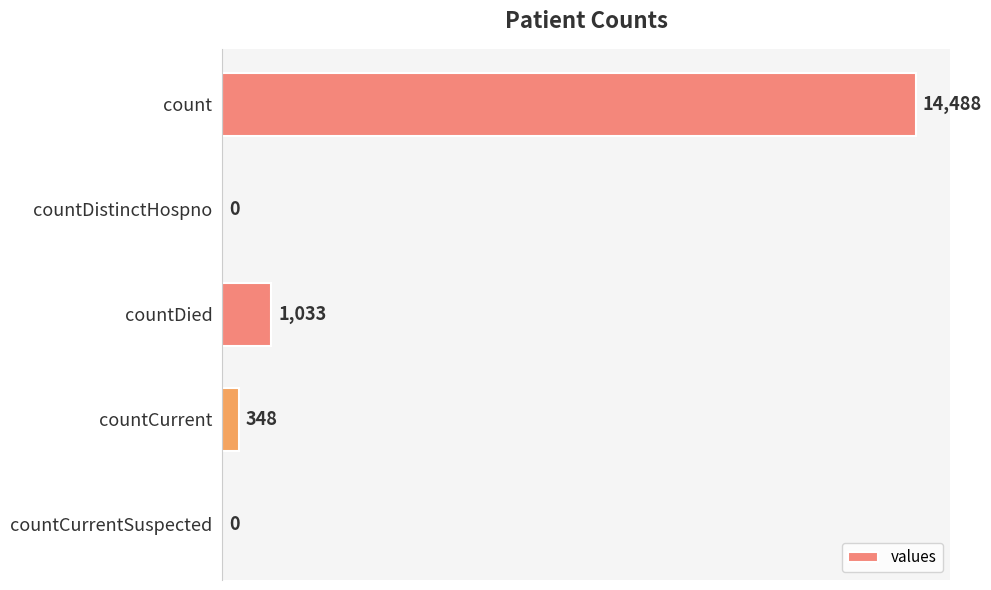

How many data points does each series have?

5